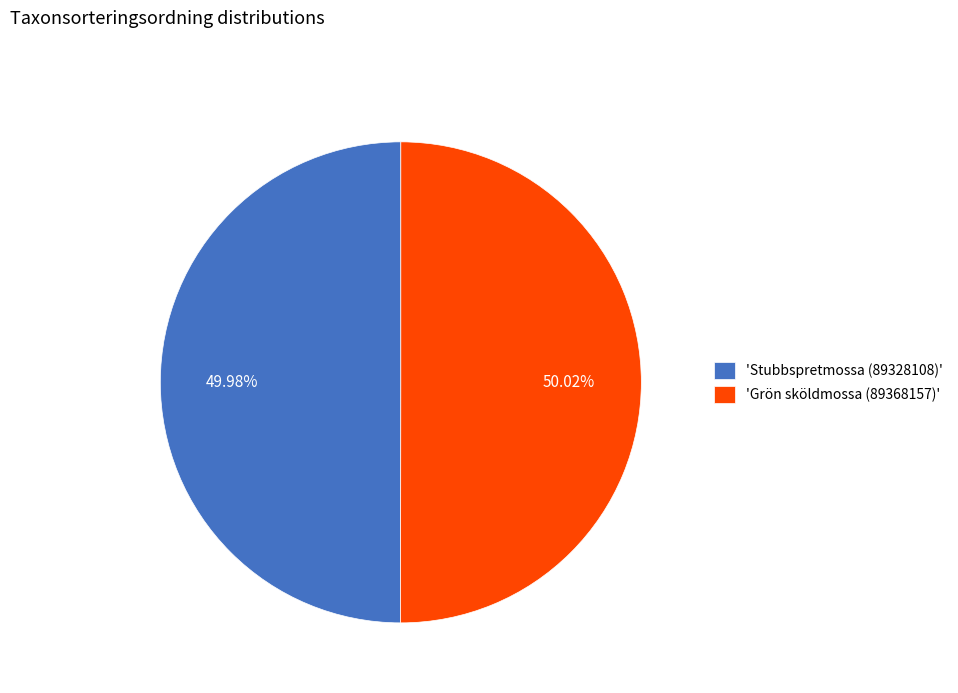

What is the ratio of the value at 'Stubbspretmossa (89328108)' to the value at 'Grön sköldmossa (89368157)'?

1.0